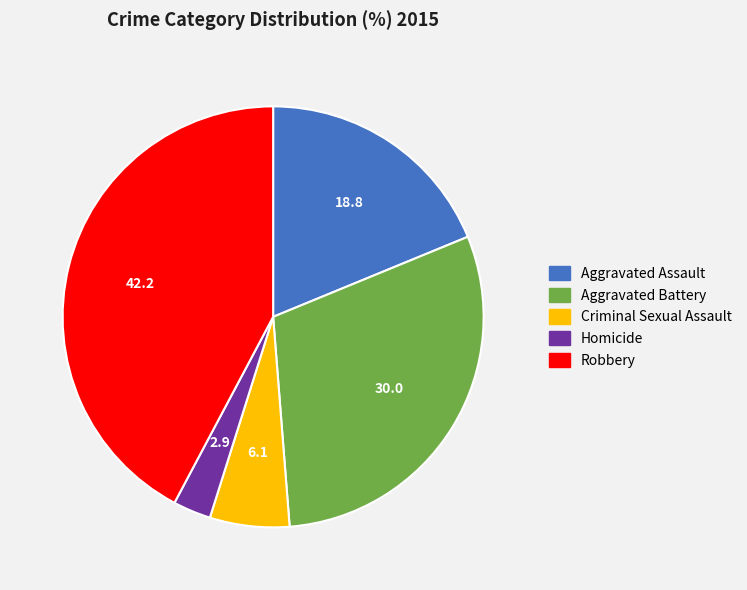

What is the ratio of the value at Criminal Sexual Assault to the value at Aggravated Assault?

0.3